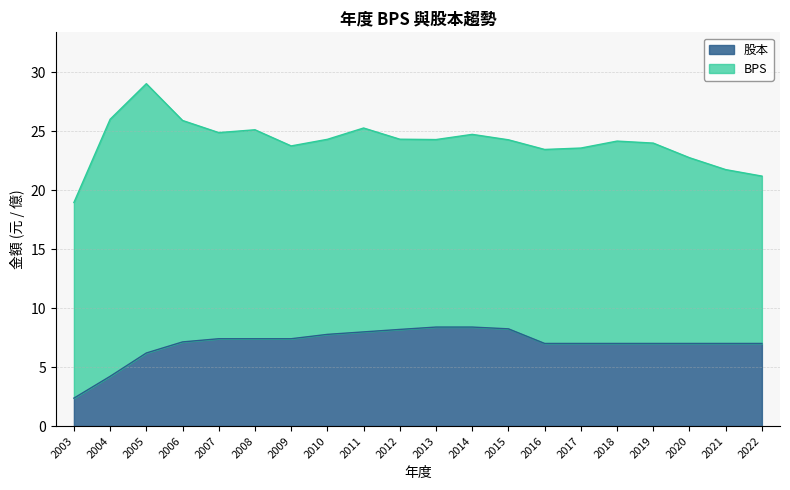

Reading left to right, extract all data points from this chart.

2.4	4.2	6.2	7.1	7.4	7.4	7.4	7.8	8.0	8.2	8.4	8.4	8.2	7.0	7.0	7.0	7.0	7.0	7.0	7.0